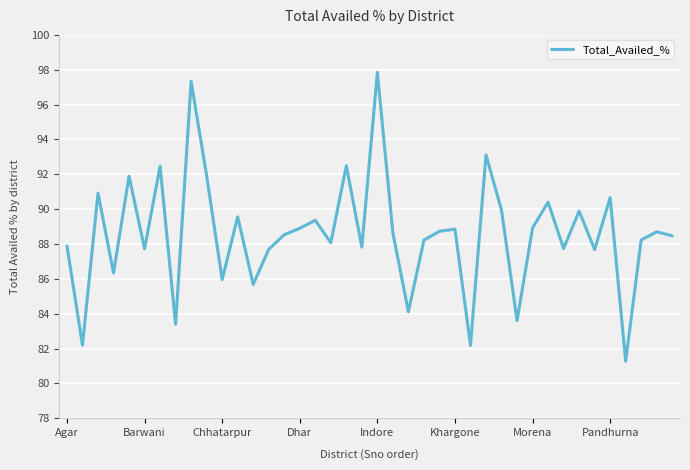

Is this an area chart (filled region under the line)?

No